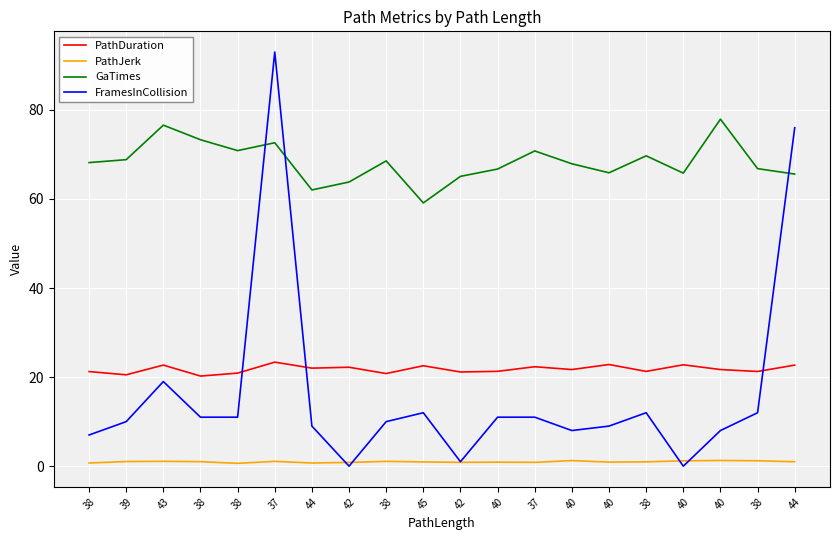

What is the label of the 4th point from the right?

40